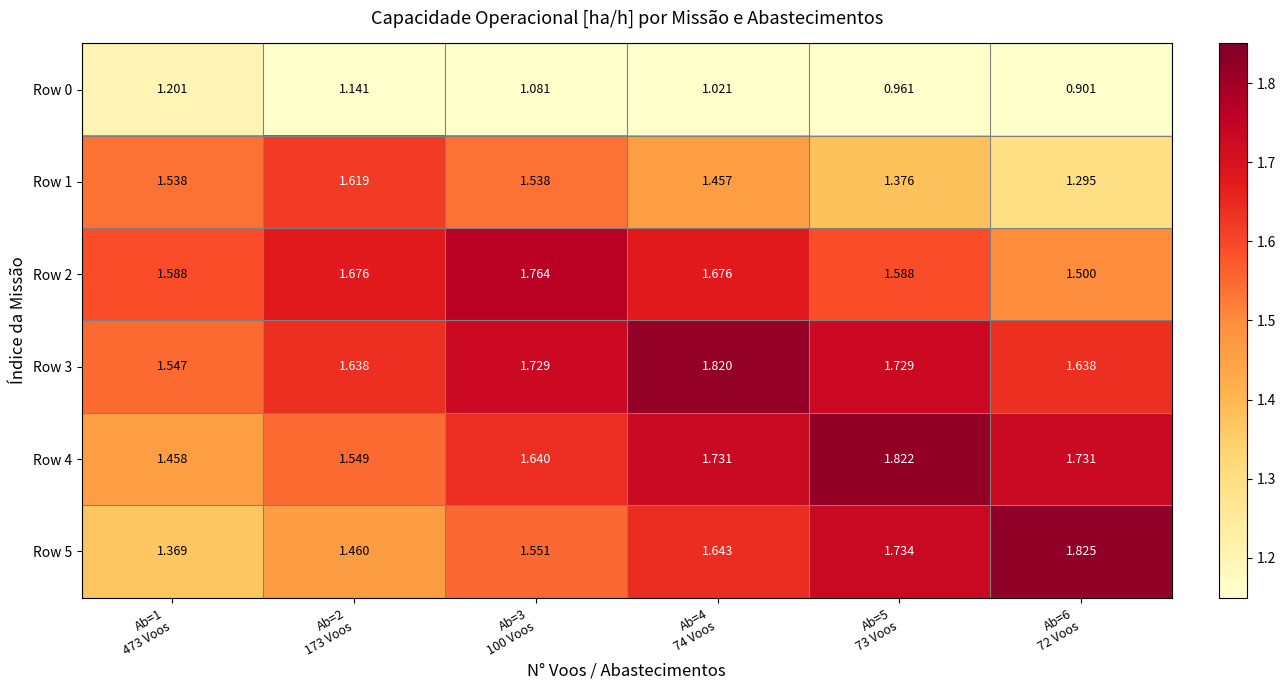

List the series in order of their peak value, lowest first.

Row 0, Row 1, Row 2, Row 3, Row 4, Row 5